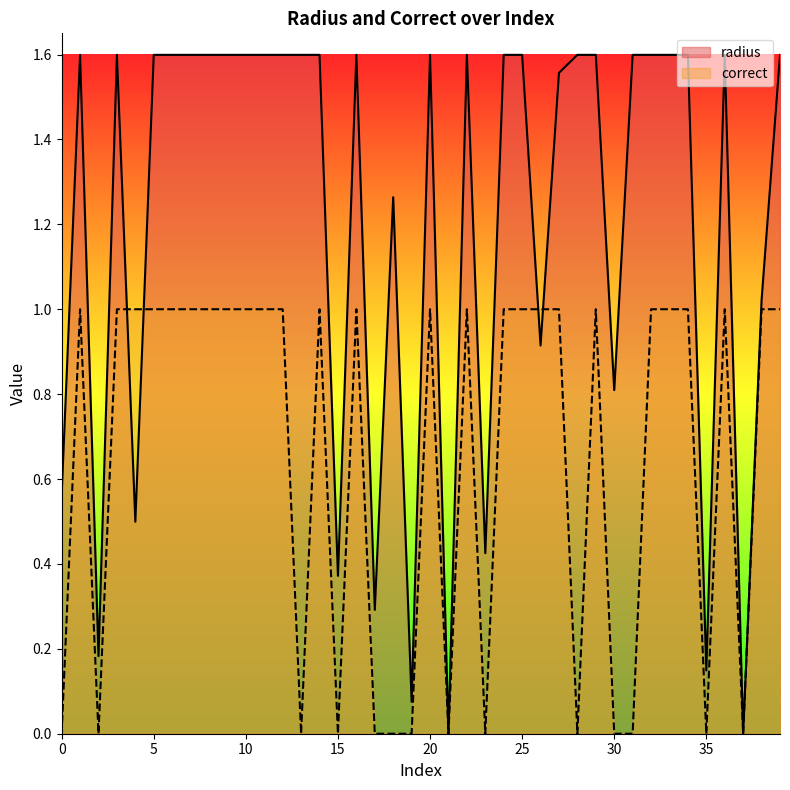

List the series in order of their peak value, highest first.

radius, correct